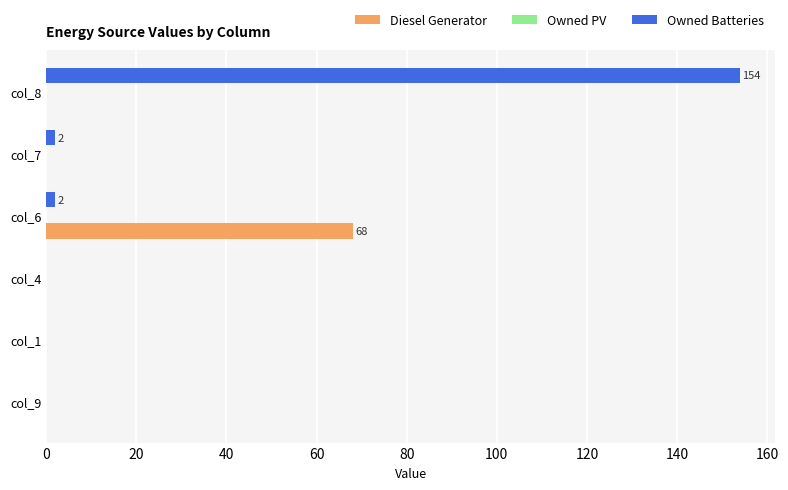

Which category has the highest value in the Diesel Generator series?

col_6